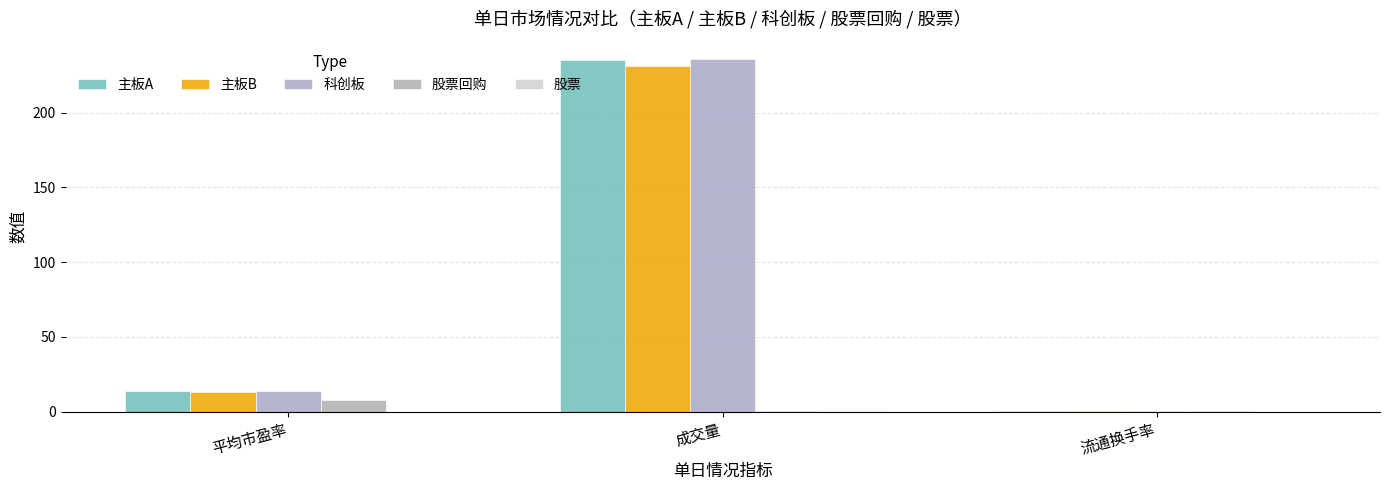

Between 平均市盈率 and 成交量, which is larger?

成交量